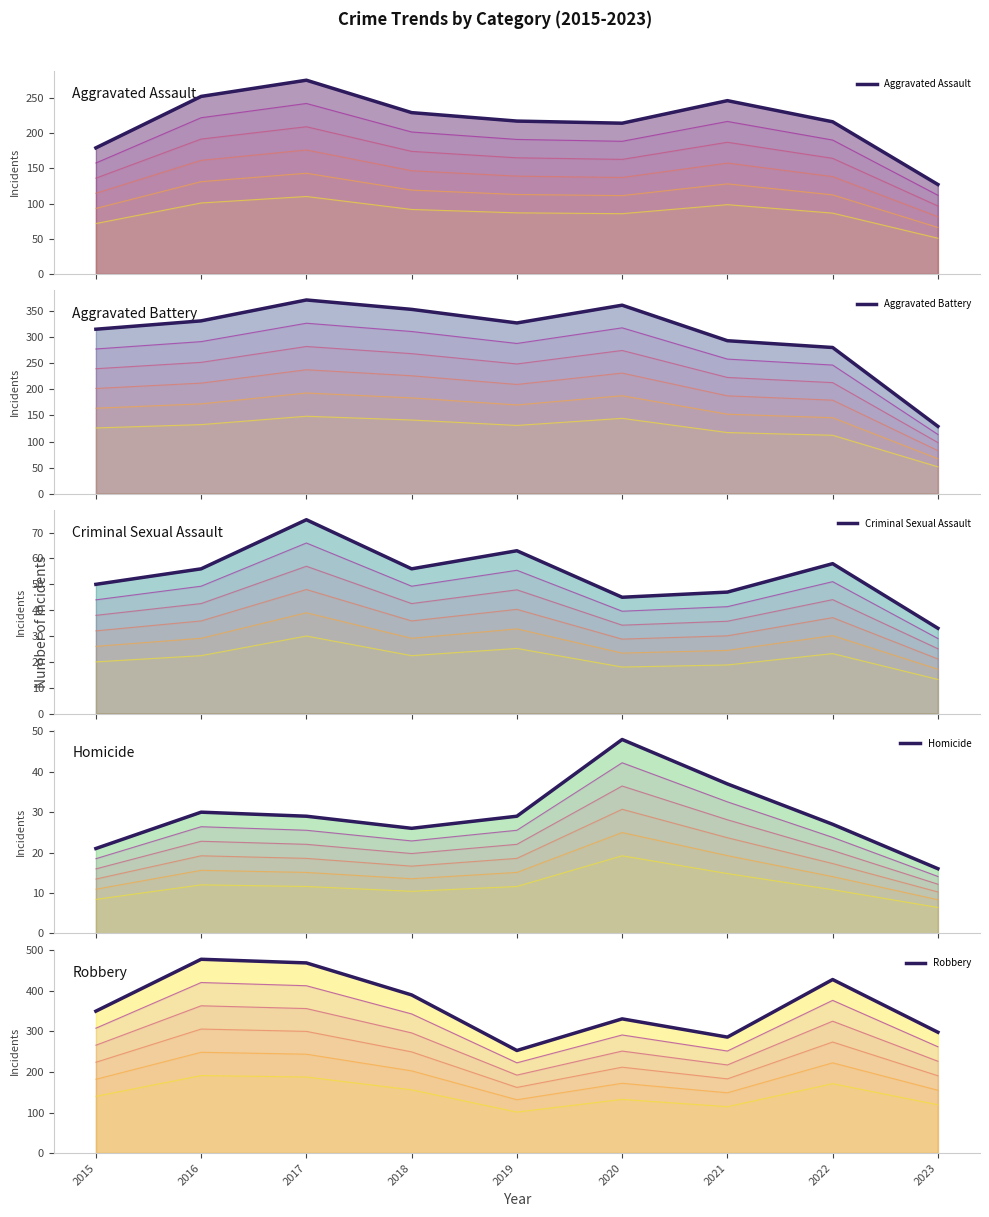

The value of Aggravated Assault at 2017 is 242.0. True or false?

True